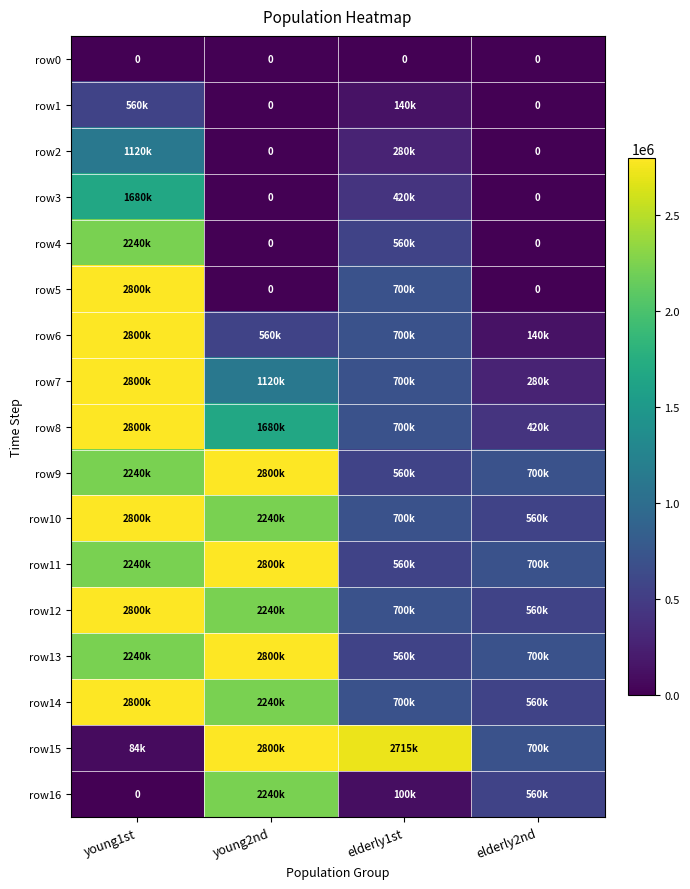

What value does the row8 series have at young1st?

2800000